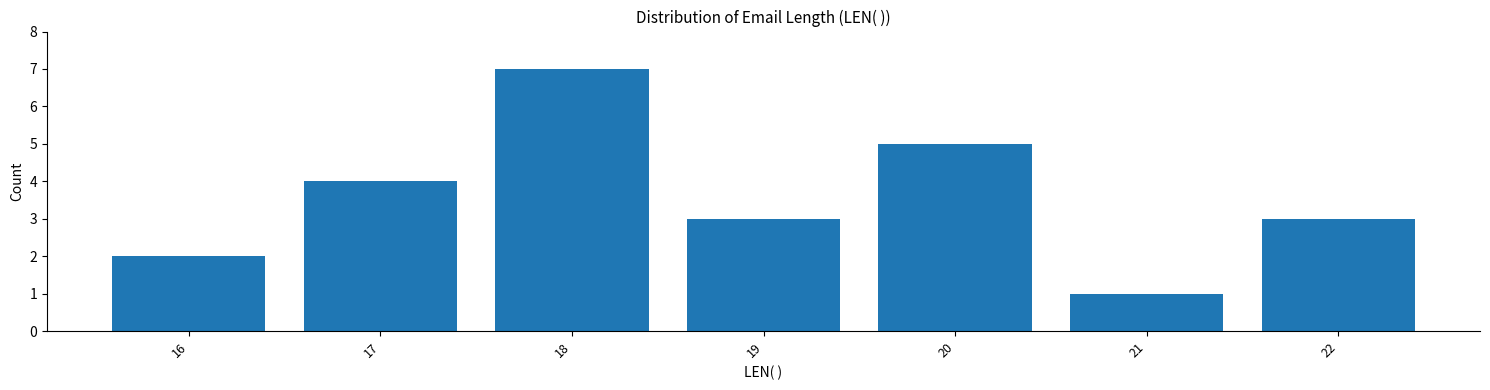

Reading left to right, list every bar in this chart as the range it spans on the x-axis followed by its height. The values are not printed on the chart, so give them approximately, as read against the axis.

15.5 to 16.5: 2
16.5 to 17.5: 4
17.5 to 18.5: 7
18.5 to 19.5: 3
19.5 to 20.5: 5
20.5 to 21.5: 1
21.5 to 22.5: 3